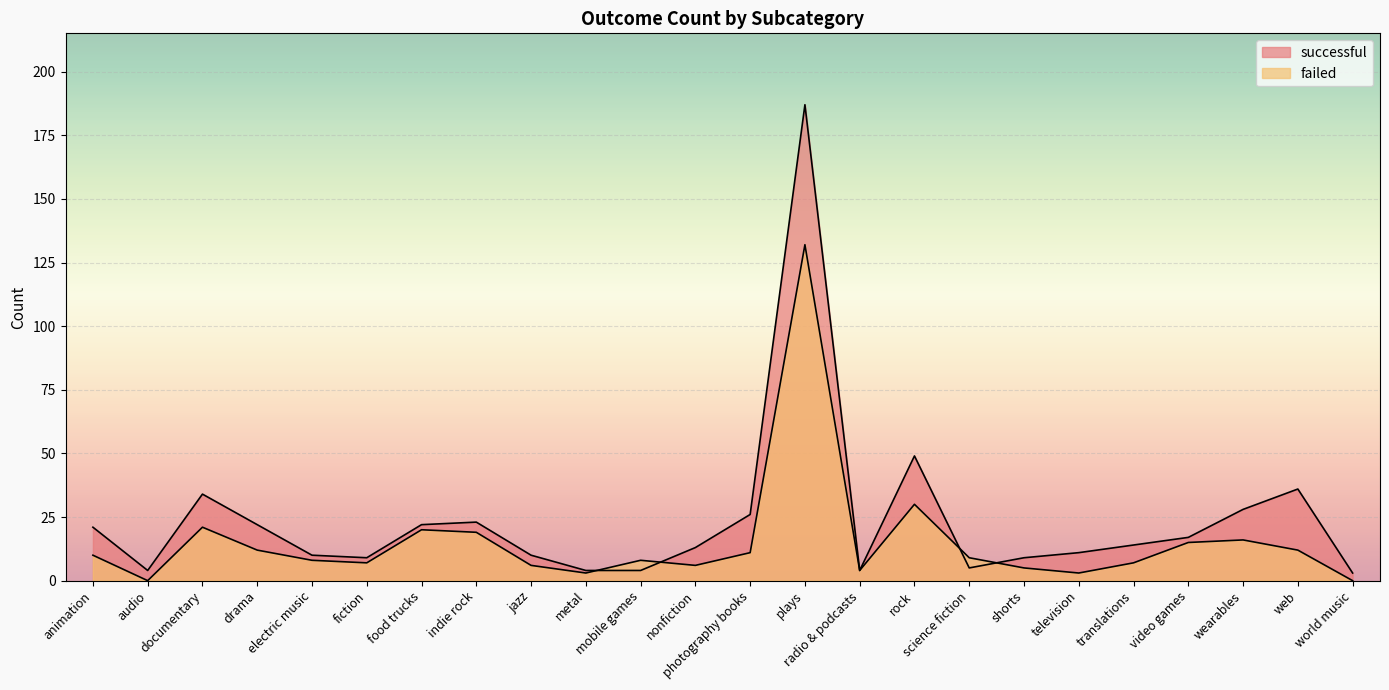

Where does the successful series first go above 14?

animation